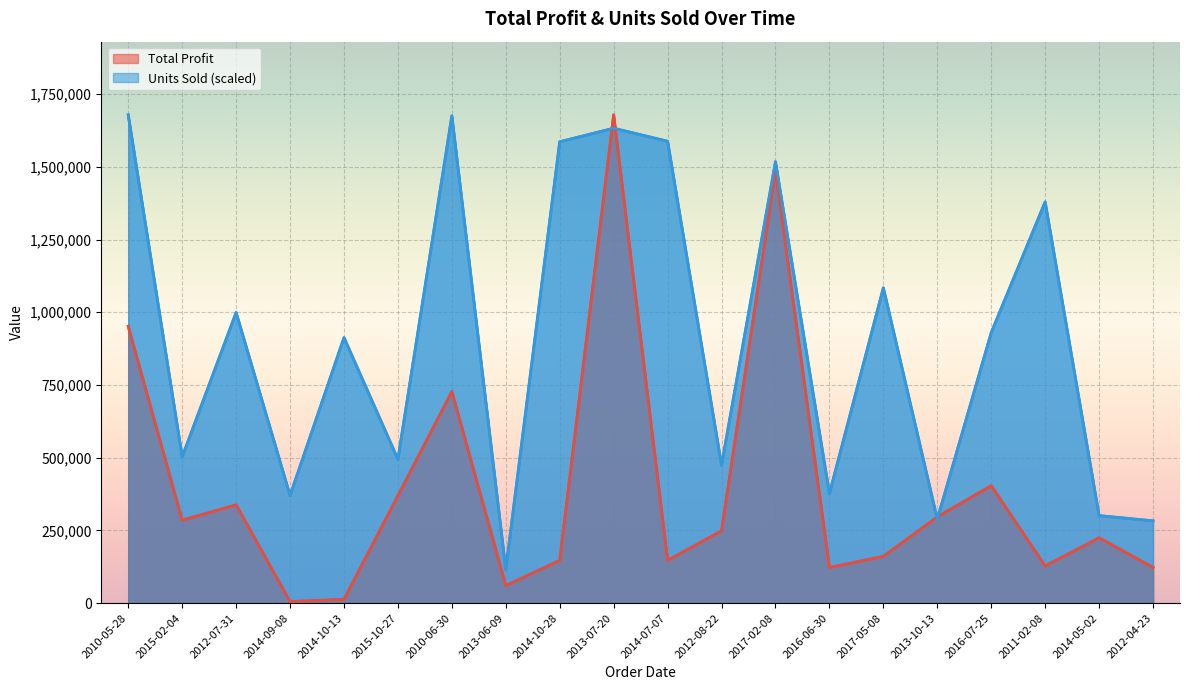

What is the value of the Total Profit point at the 6th from the left?

369155.0